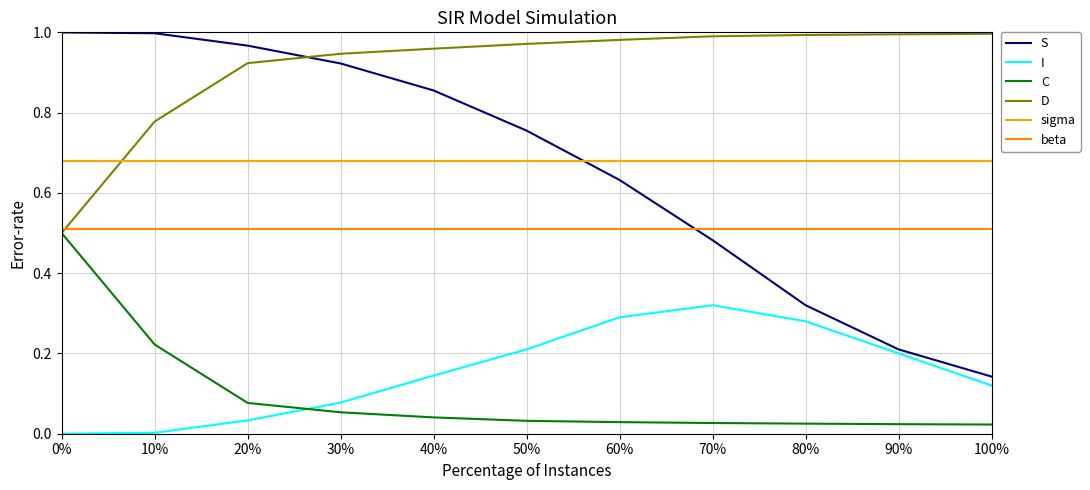

True or false: C and sigma cross at least once.

False